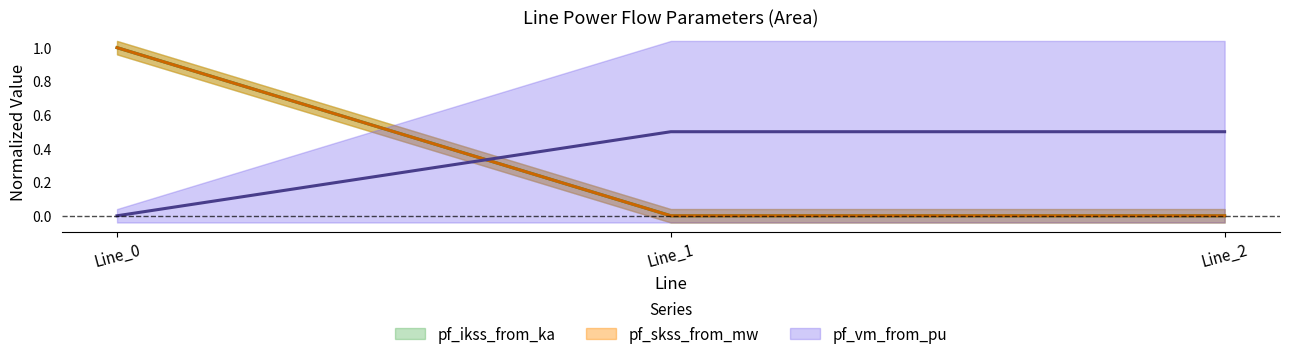

Where is pf_ikss_from_ka nearest to the value 0?

Line_1